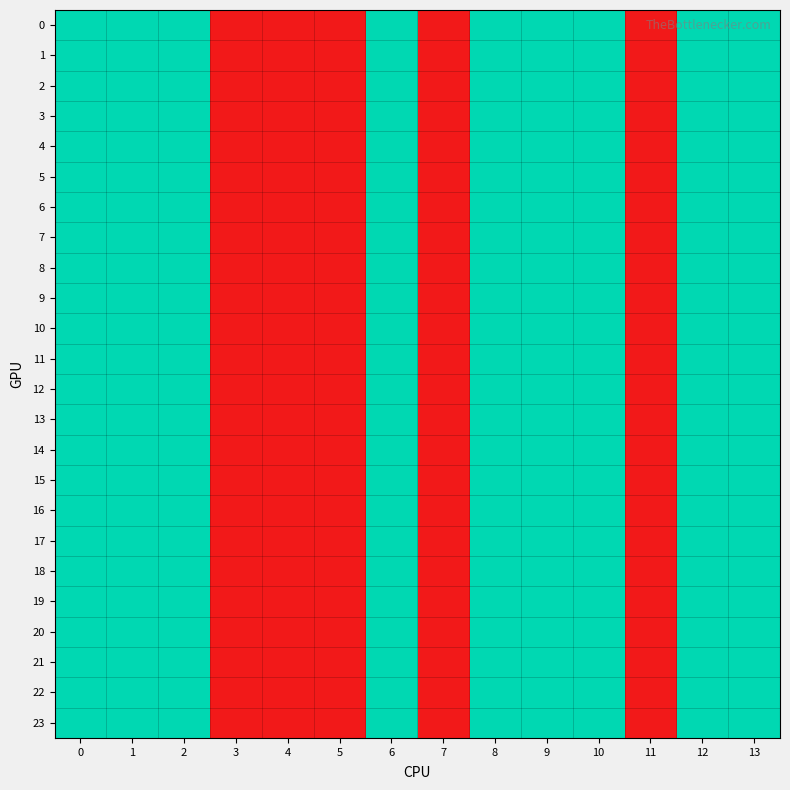

At which category does the chart reach its minimum across all series?

3